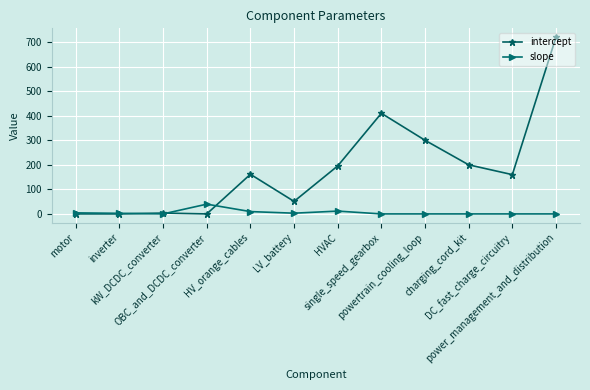

At how many categories does at least one series exceed 709?

1